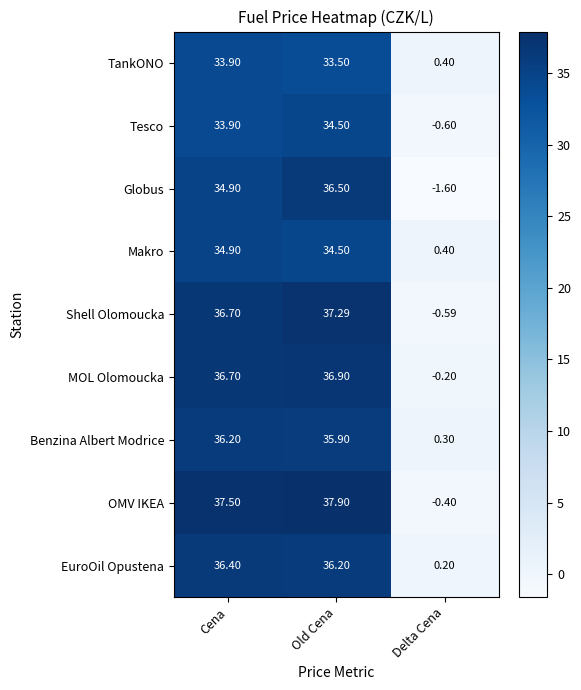

Rank the series by their maximum value, from highest to lowest.

OMV IKEA, Shell Olomoucka, MOL Olomoucka, Globus, EuroOil Opustena, Benzina Albert Modrice, Makro, Tesco, TankONO